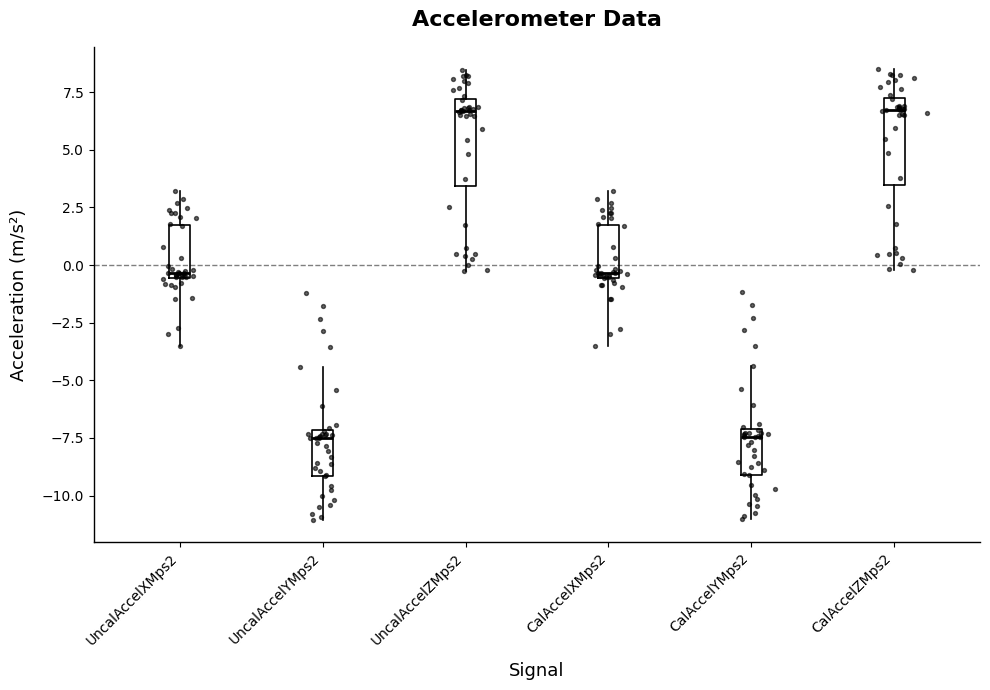

Where does the upper whisker of the box for UncalAccelXMps2 end on the y-axis? The values are not printed on the chart, so give them approximately, as read against the axis.

3.0